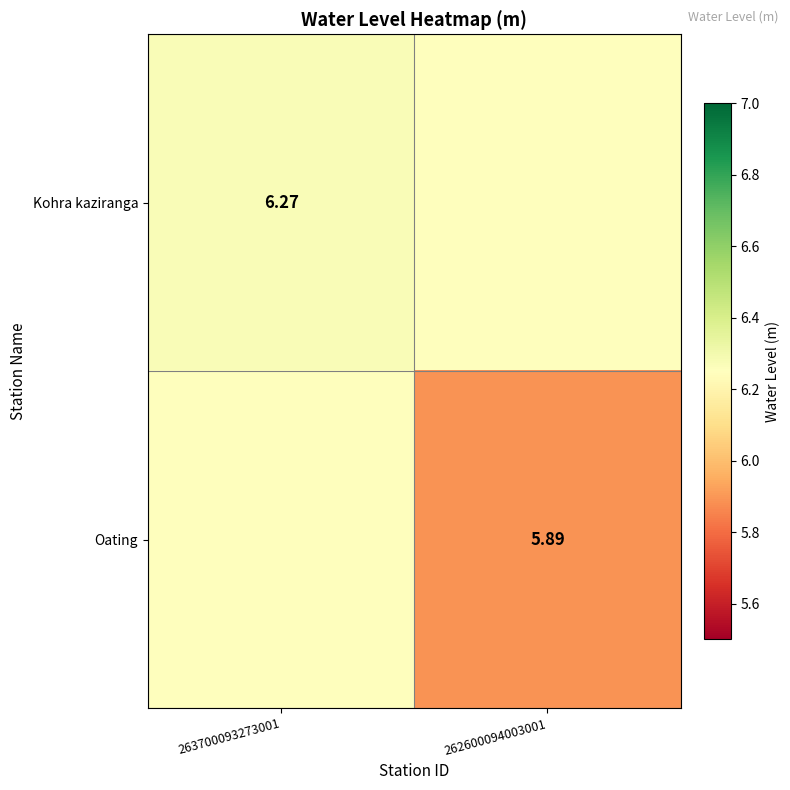

What is the maximum value shown in the chart?

6.3